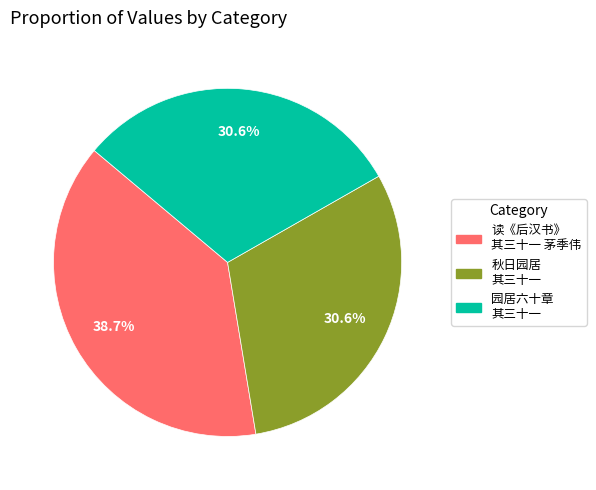

To the nearest percent, what is the difference between the largest and smallest slice percentages?

8%